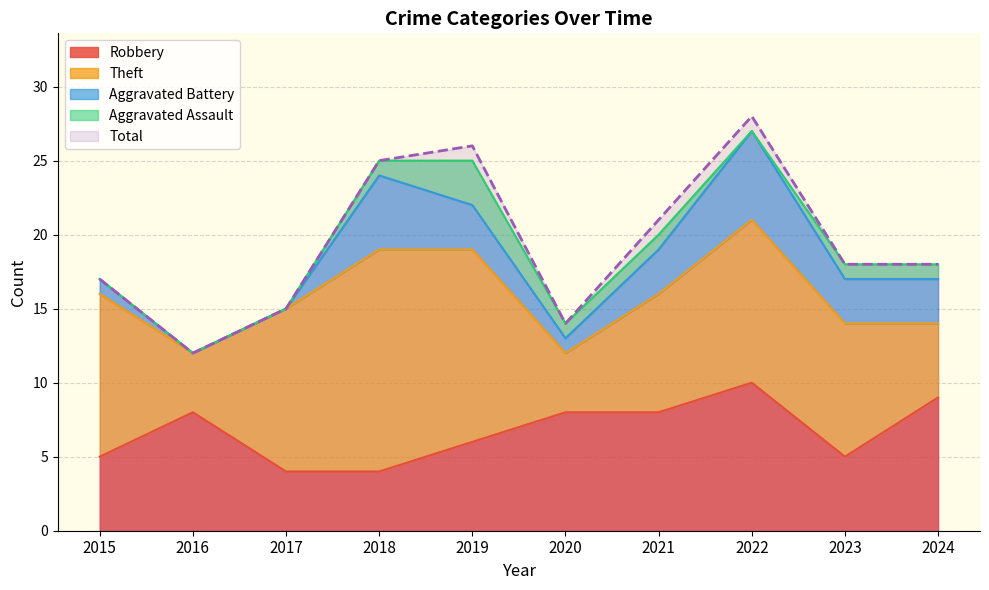

What is the sum of all Aggravated Battery values?

25